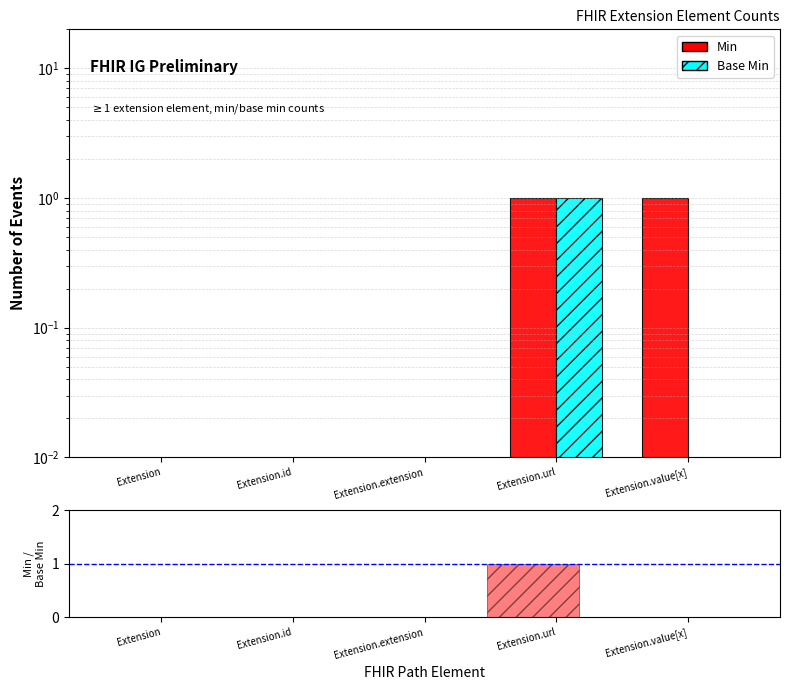

Is it true that Base Min equals 0.0 at Extension?

True